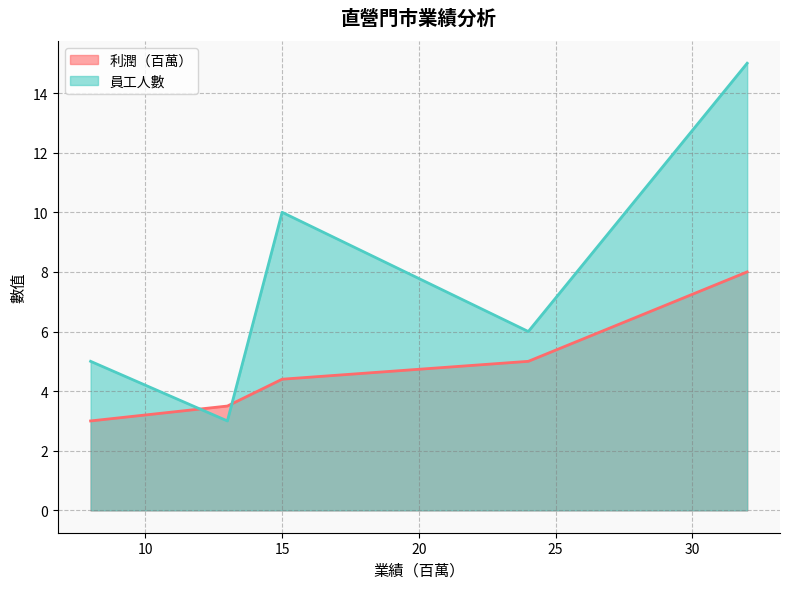

Is the value of 利潤（百萬） at 埼玉1號店 greater than the value of 員工人數 at 埼玉2號店?

Yes